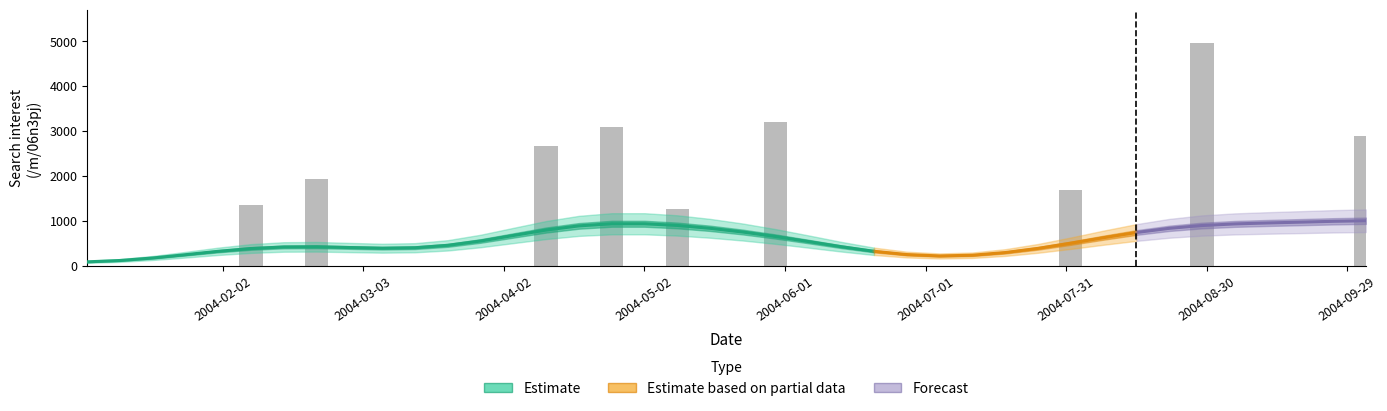

Is it true that the value at 16 is 4787.8?

False